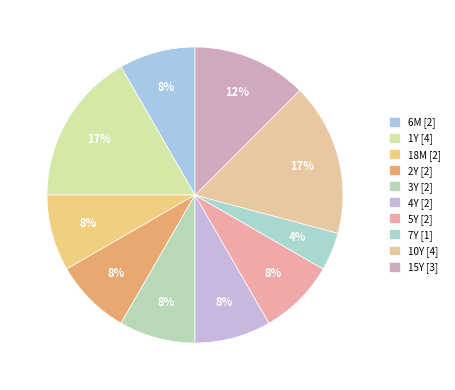

Is 3Y the majority of the pie?

No